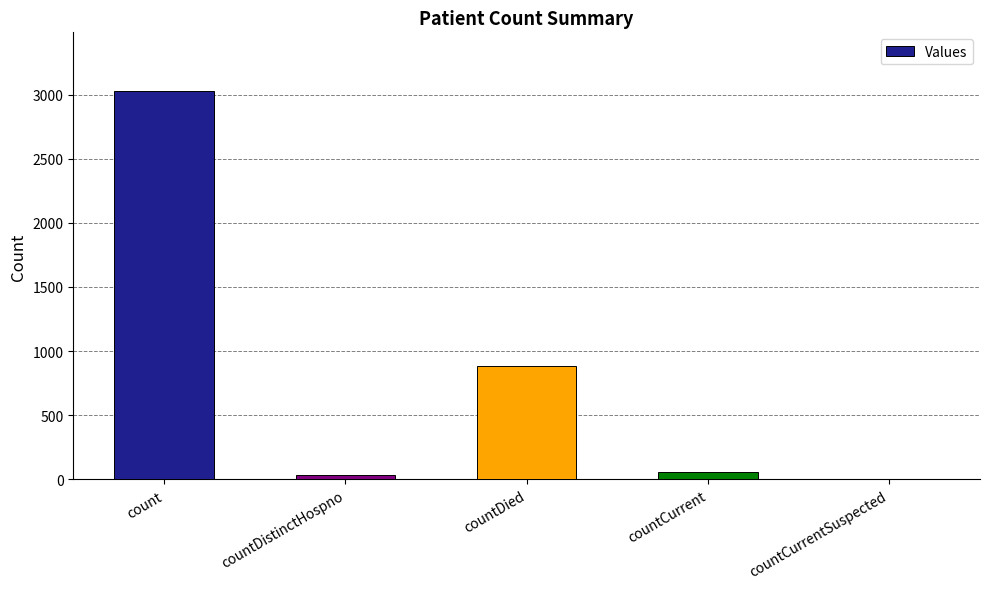

How many values are above zero?

4